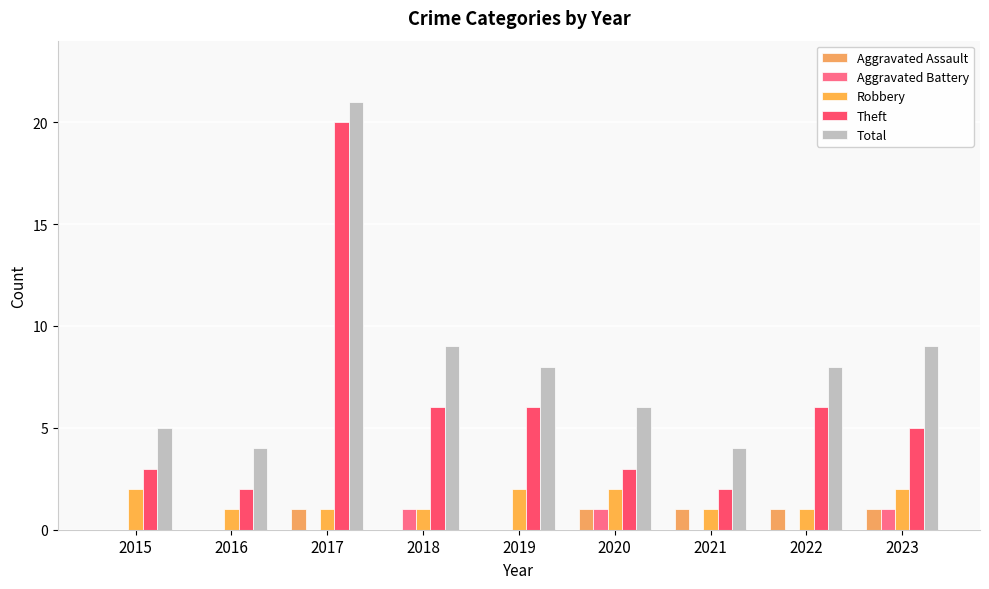

Which series has the largest total across all categories?

Total